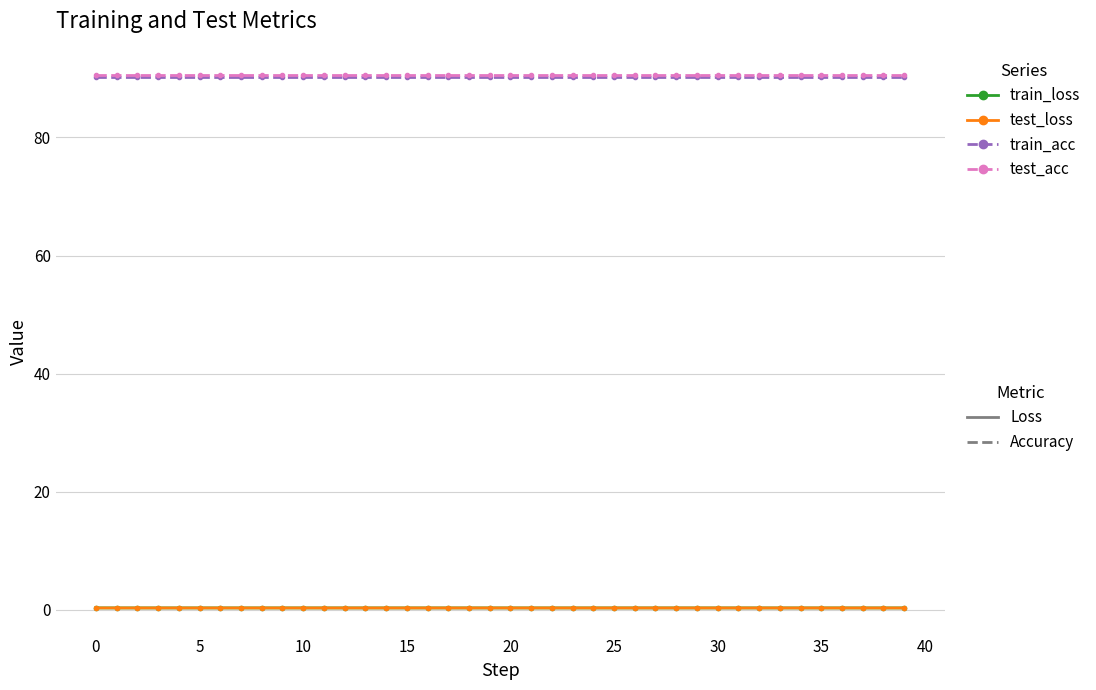

What is the maximum value shown in the chart?

90.5